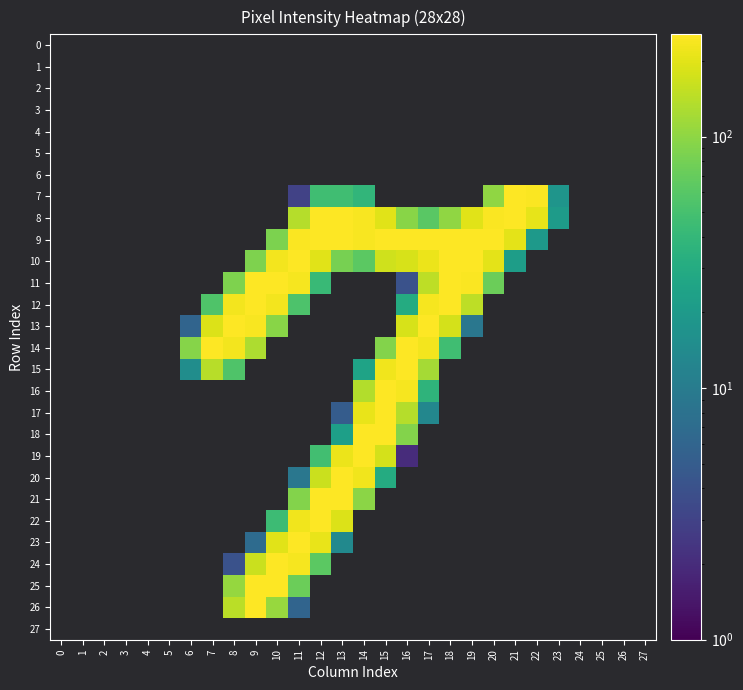

At which category is the sum across all series the highest?

15